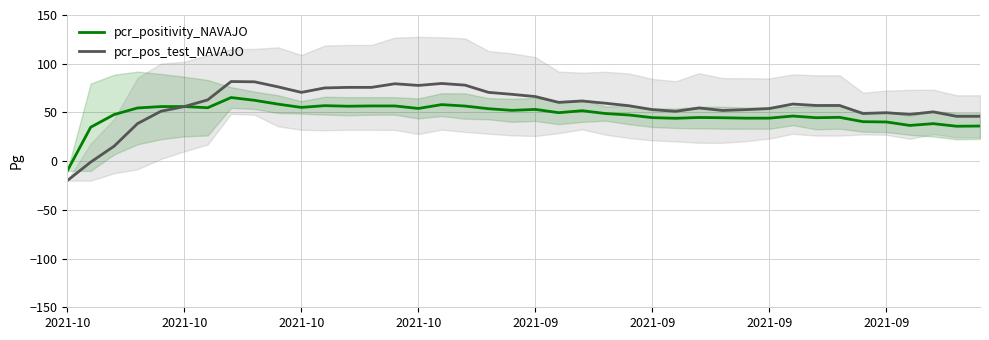

What is the difference between the second highest and minimum values in the pcr_positivity_NAVAJO series?

72.4